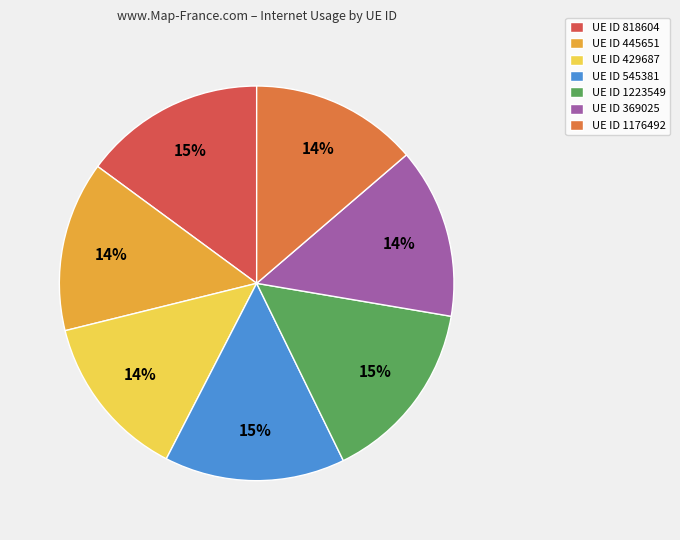

To the nearest percent, what percentage of the pie is UE ID 545381?

15%